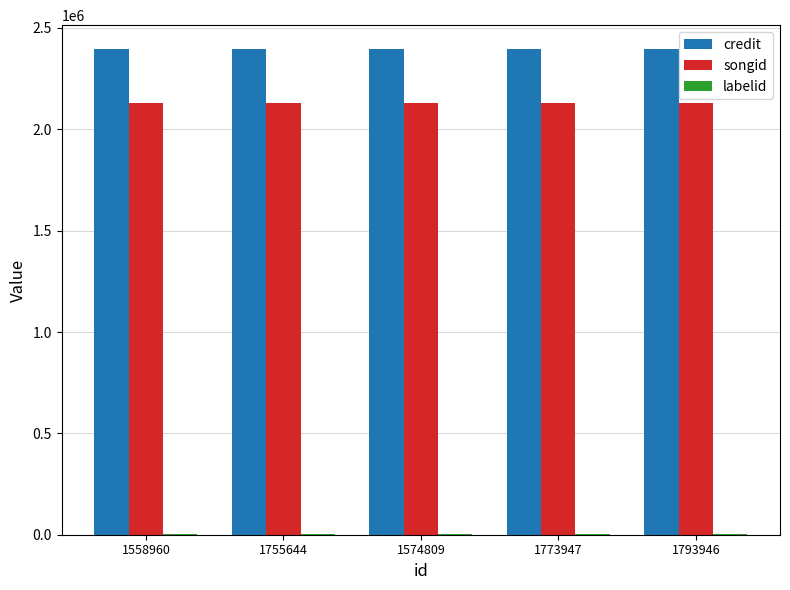

What is the highest value of the songid series?

2129710